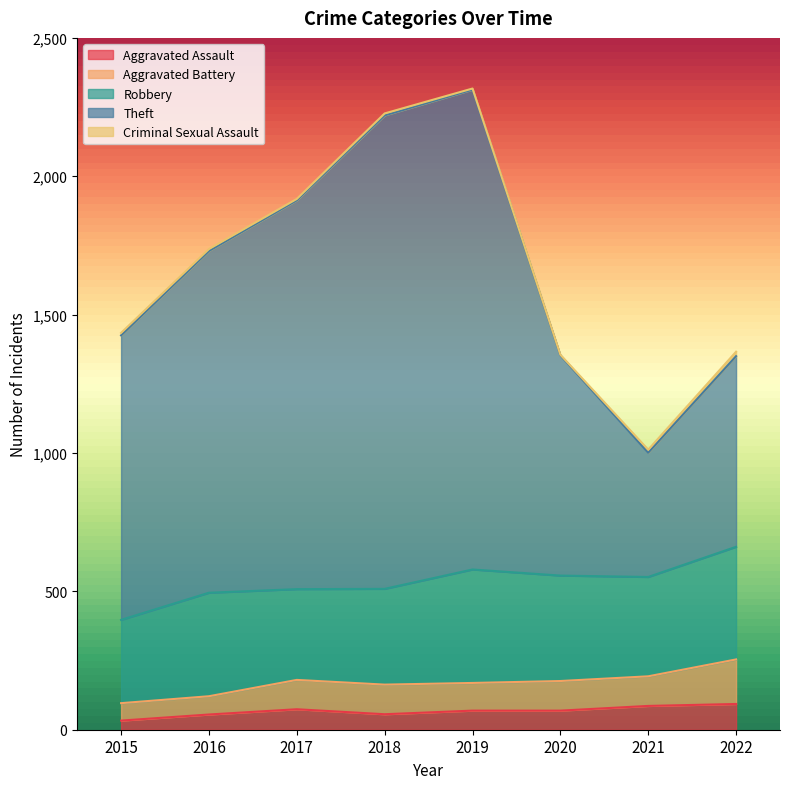

How many lines are shown in the chart?

5